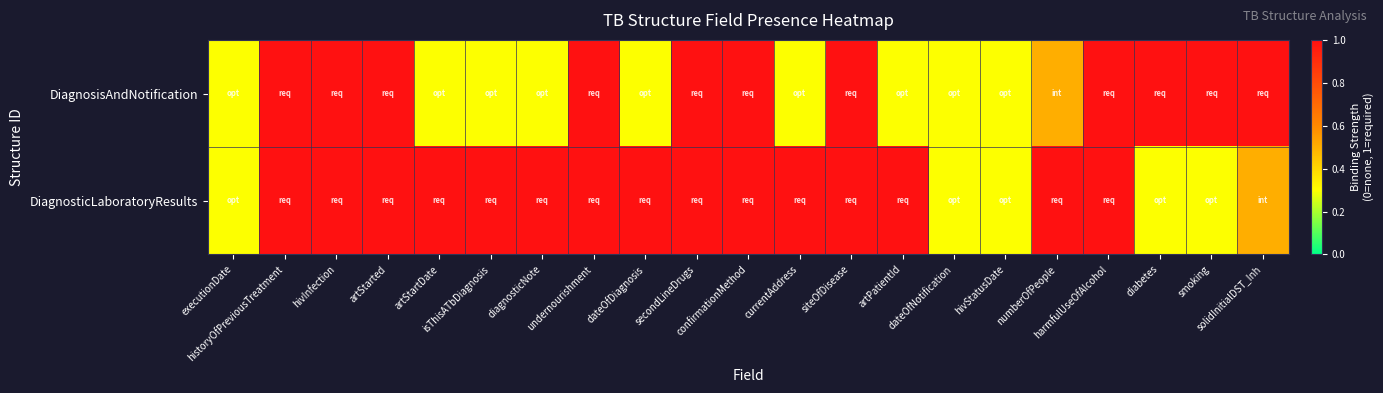

Rank the series by their maximum value, from lowest to highest.

DiagnosisAndNotification, DiagnosticLaboratoryResults